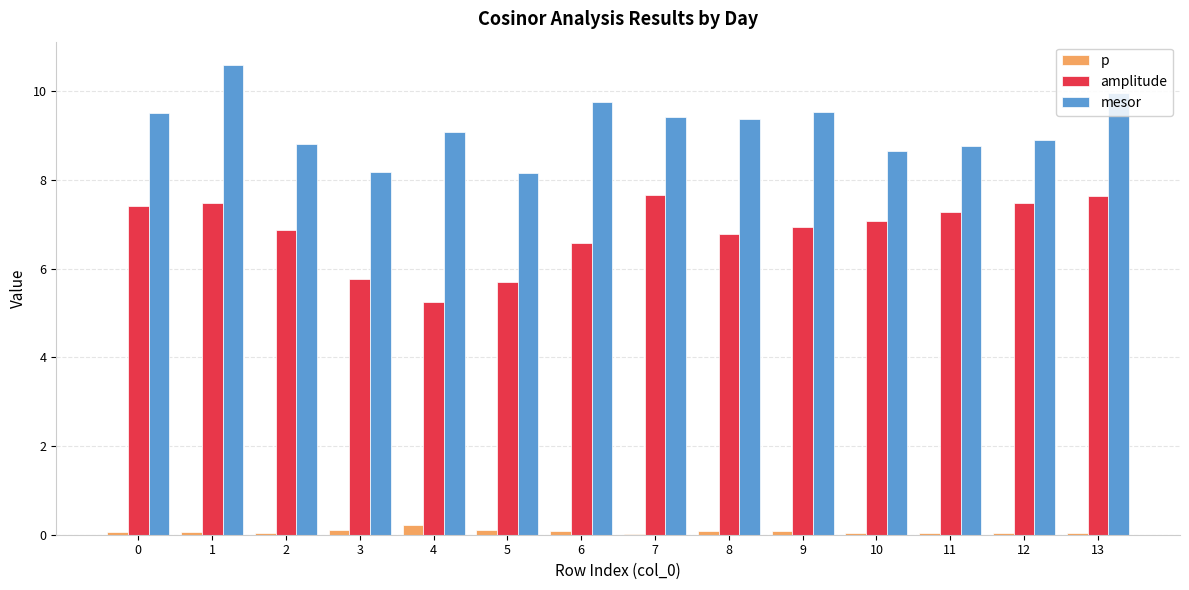

Does the chart contain stacked bars?

No